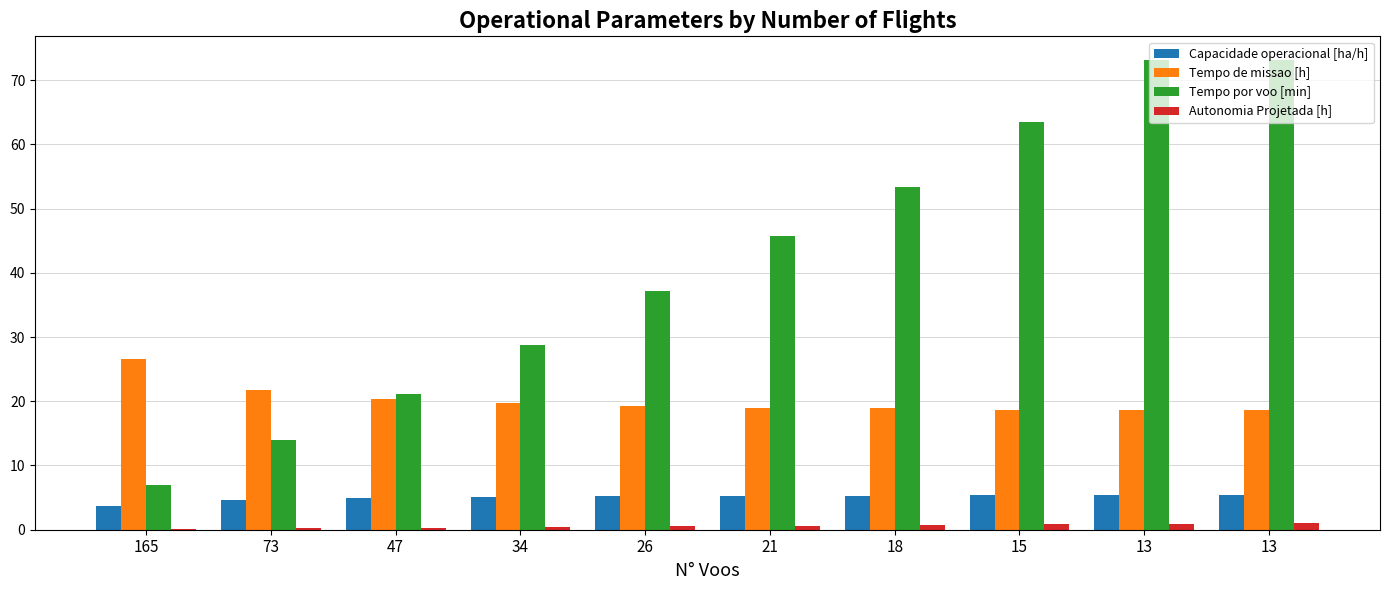

List the labels in order of Autonomia Projetada [h] value, largest first.

13, 13, 15, 18, 21, 26, 34, 47, 73, 165